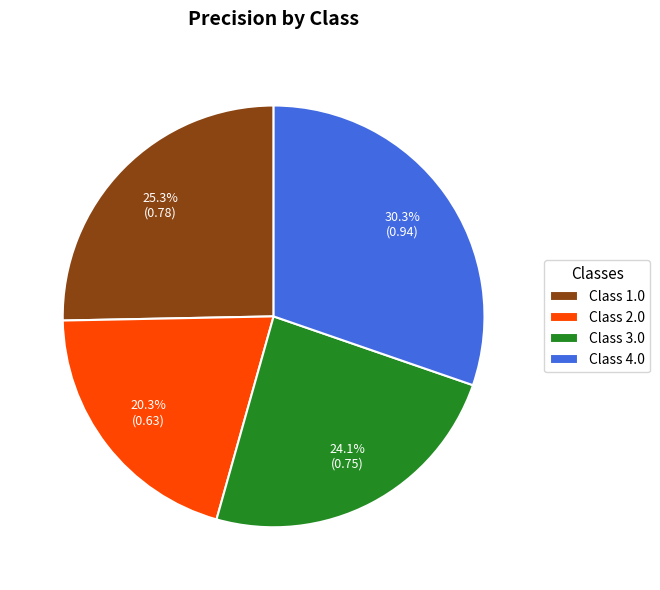

What is the total percentage of Class 3.0 and Class 2.0?

44.4%